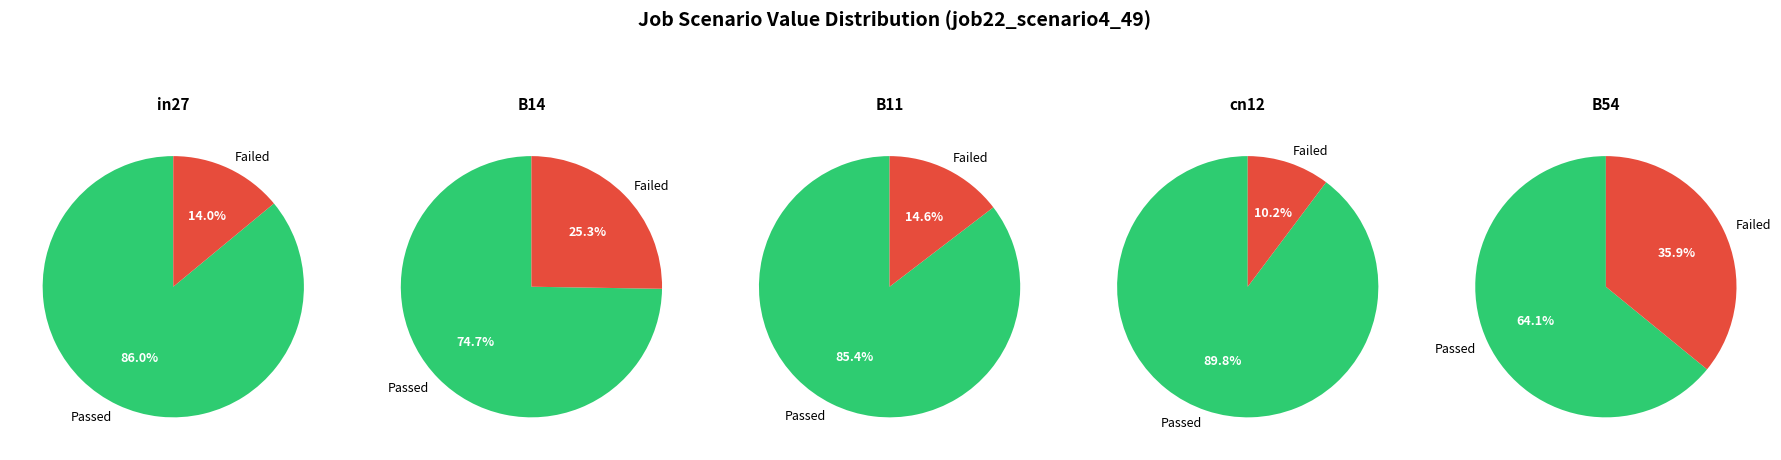

Which has a higher value, B54 or cn12?

B54